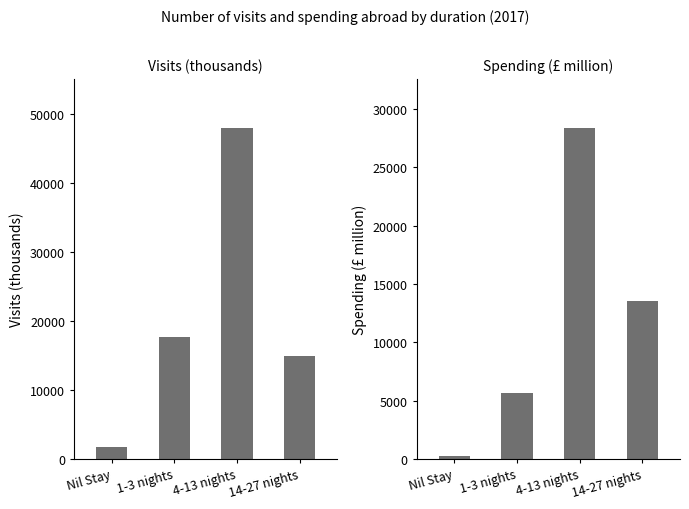

What position from the right is 14-27 nights?

1